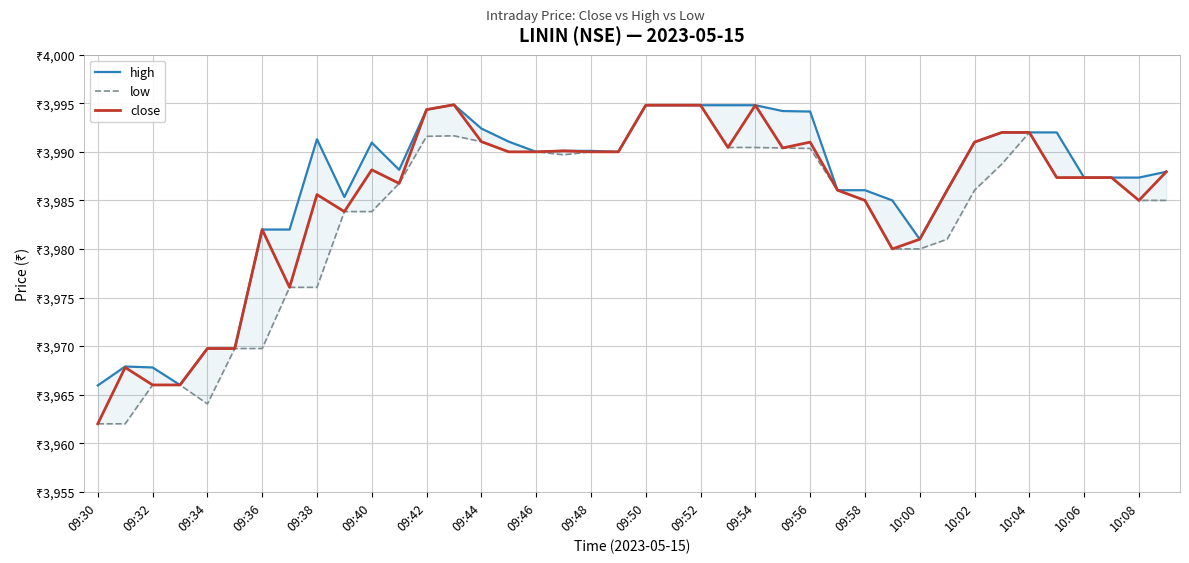

Reading left to right, extract all data points from this chart.

high: 3965.9	3967.9	3967.8	3966.0	3969.8	3969.8	3982.0	3982.0	3991.3	3985.3	3990.9	3988.2	3994.3	3994.8	3992.4	3991.1	3990.0	3990.1	3990.1	3990.0	3994.8	3994.8	3994.8	3994.8	3994.8	3994.2	3994.2	3986.1	3986.1	3985.0	3981.0	3986.1	3991.0	3992.0	3992.0	3992.0	3987.3	3987.3	3987.3	3987.9
low: 3962.0	3962.0	3966.0	3966.0	3964.1	3969.8	3969.8	3976.1	3976.1	3983.8	3983.8	3986.8	3991.6	3991.7	3991.1	3990.0	3990.0	3989.7	3990.0	3990.0	3994.8	3994.8	3994.8	3990.4	3990.4	3990.4	3990.3	3986.1	3985.0	3980.0	3980.0	3981.0	3986.1	3988.8	3992.0	3987.3	3987.3	3987.3	3985.0	3985.0
close: 3962.0	3967.8	3966.0	3966.0	3969.8	3969.8	3982.0	3976.1	3985.6	3983.8	3988.2	3986.8	3994.3	3994.8	3991.1	3990.0	3990.0	3990.1	3990.0	3990.0	3994.8	3994.8	3994.8	3990.4	3994.8	3990.4	3991.0	3986.1	3985.0	3980.0	3981.0	3986.1	3991.0	3992.0	3992.0	3987.3	3987.3	3987.3	3985.0	3987.9